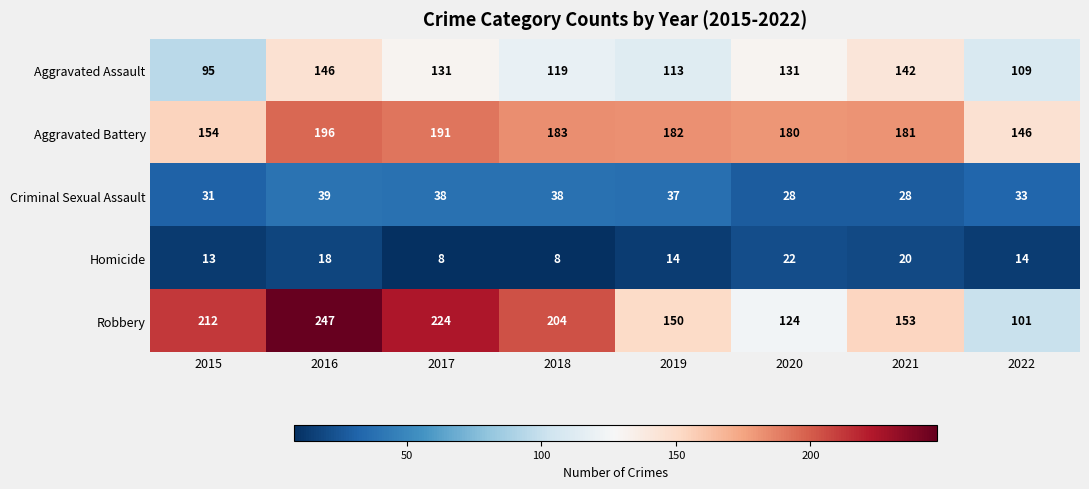

The value of Aggravated Battery at 2015 is 214. True or false?

False